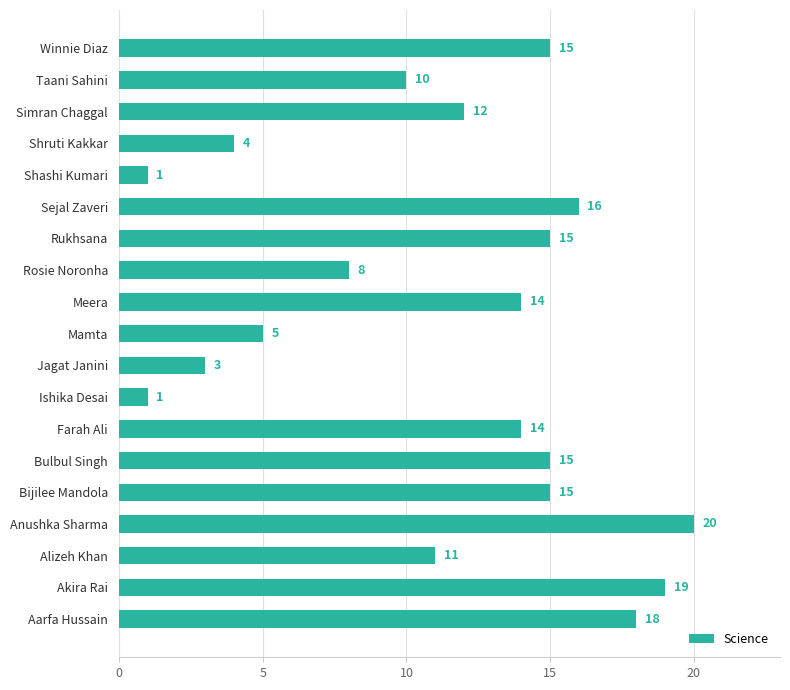

What is the sum of all values?

216